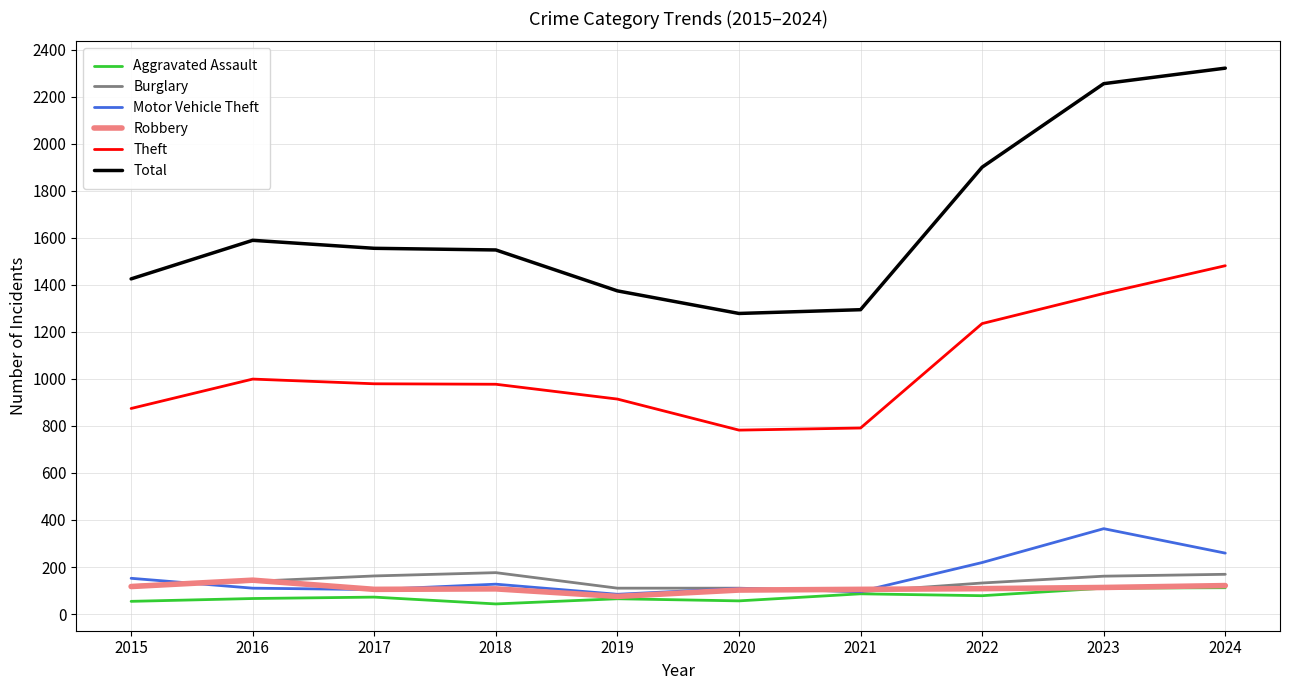

True or false: Burglary has a value of 169 at 2024.

True